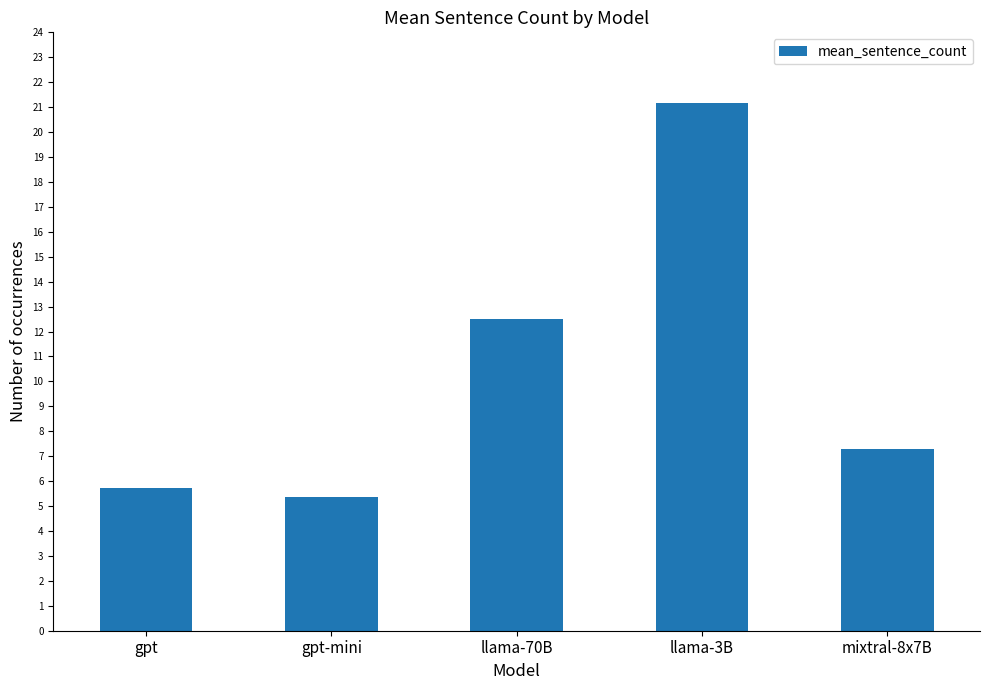

Between llama-70B and gpt-mini, which is larger?

llama-70B